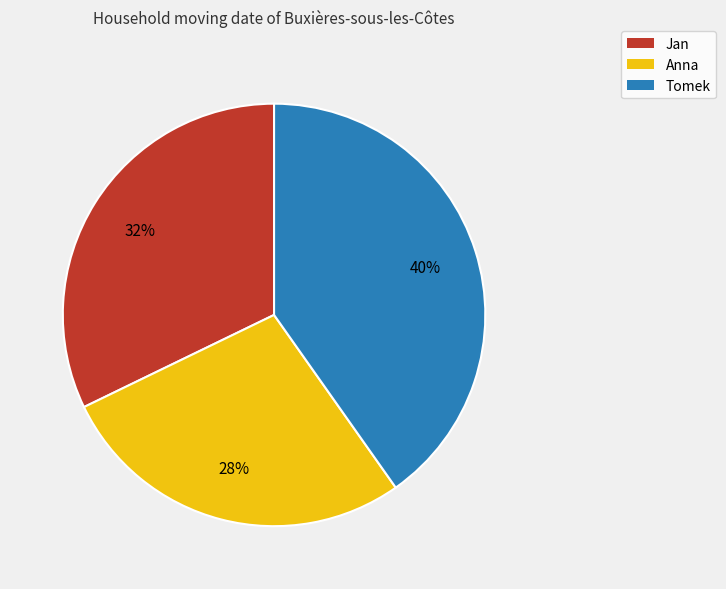

How many slices are in this pie chart?

3